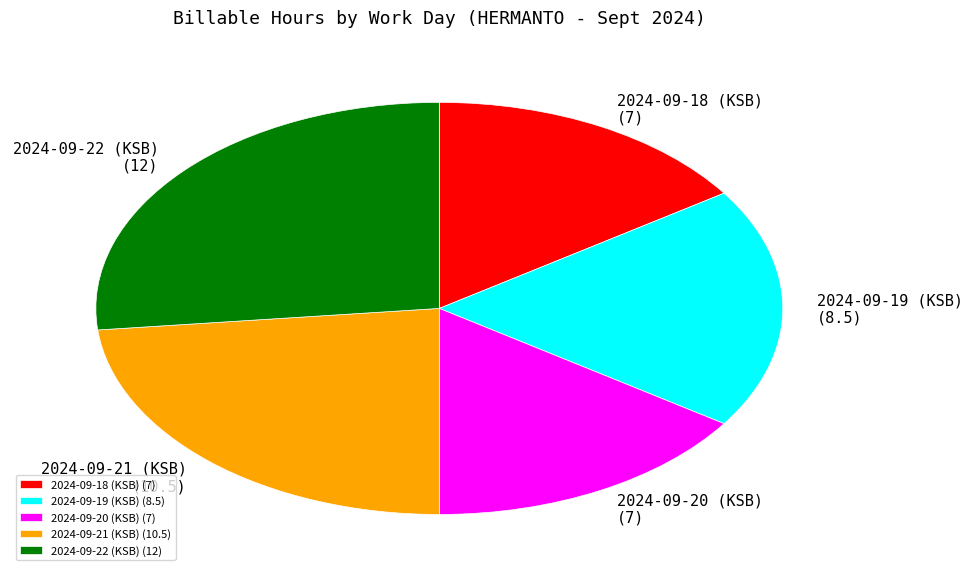

Is it true that 2024-09-22 (KSB) is 27% of the pie?

True